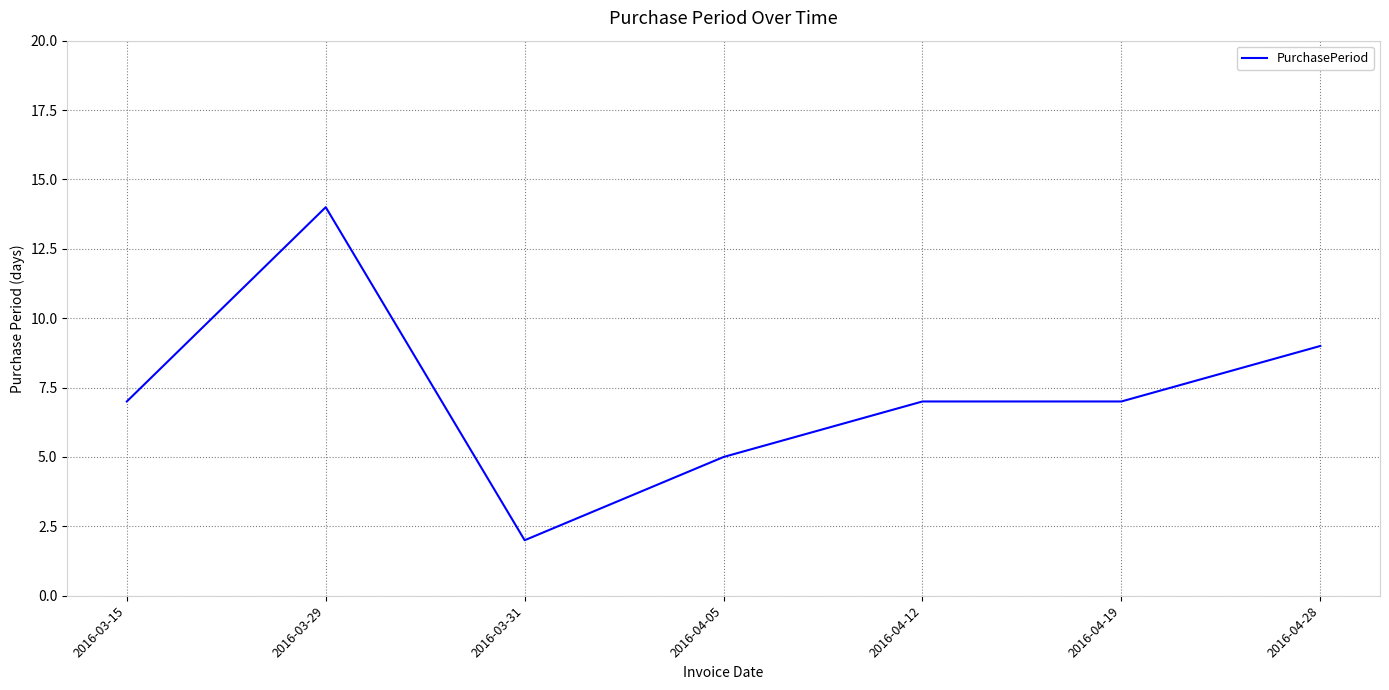

What is the maximum value shown in the chart?

14